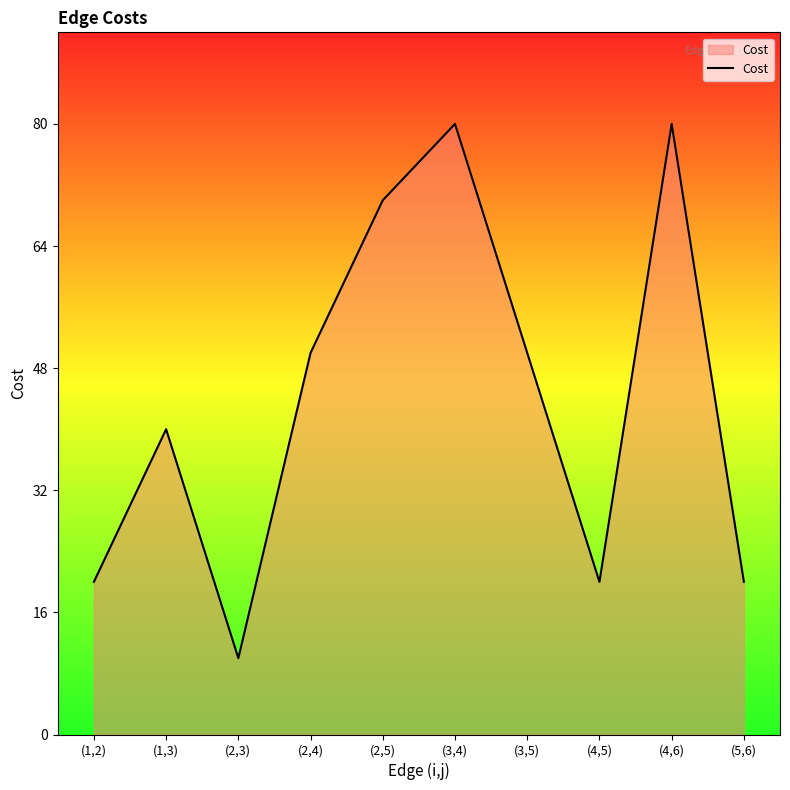

What is the approximate value at (5,6)?

20